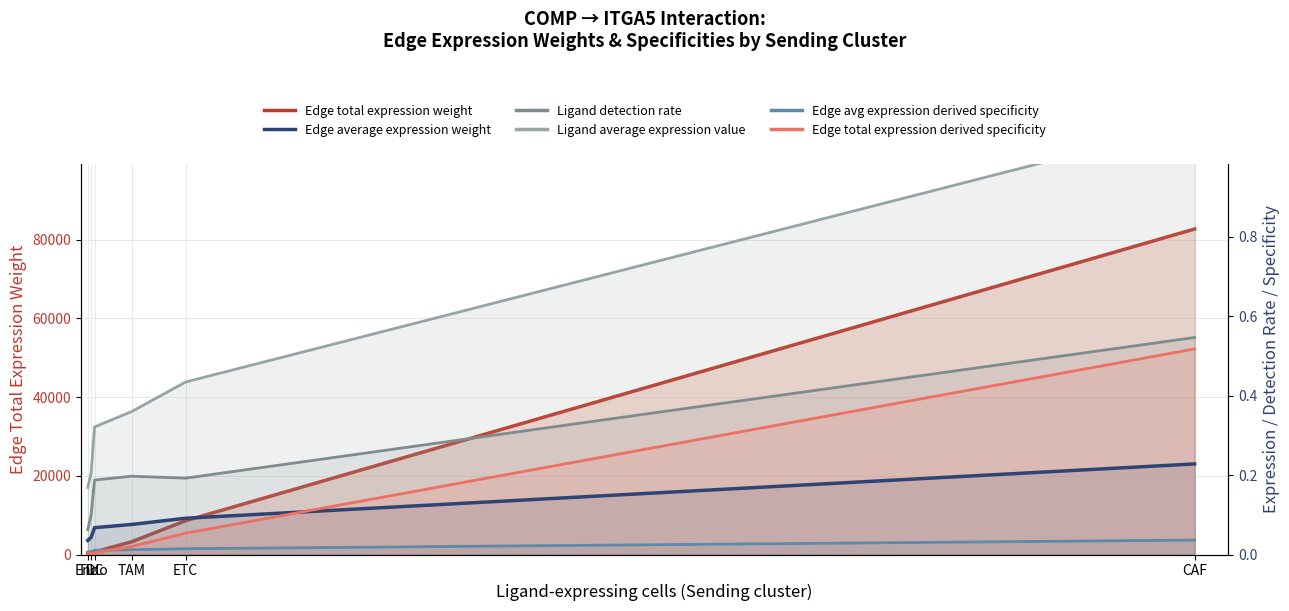

Rank the categories by Ligand average expression value value from highest to lowest.

CAF, ETC, TAM, DC, Endo, TIL